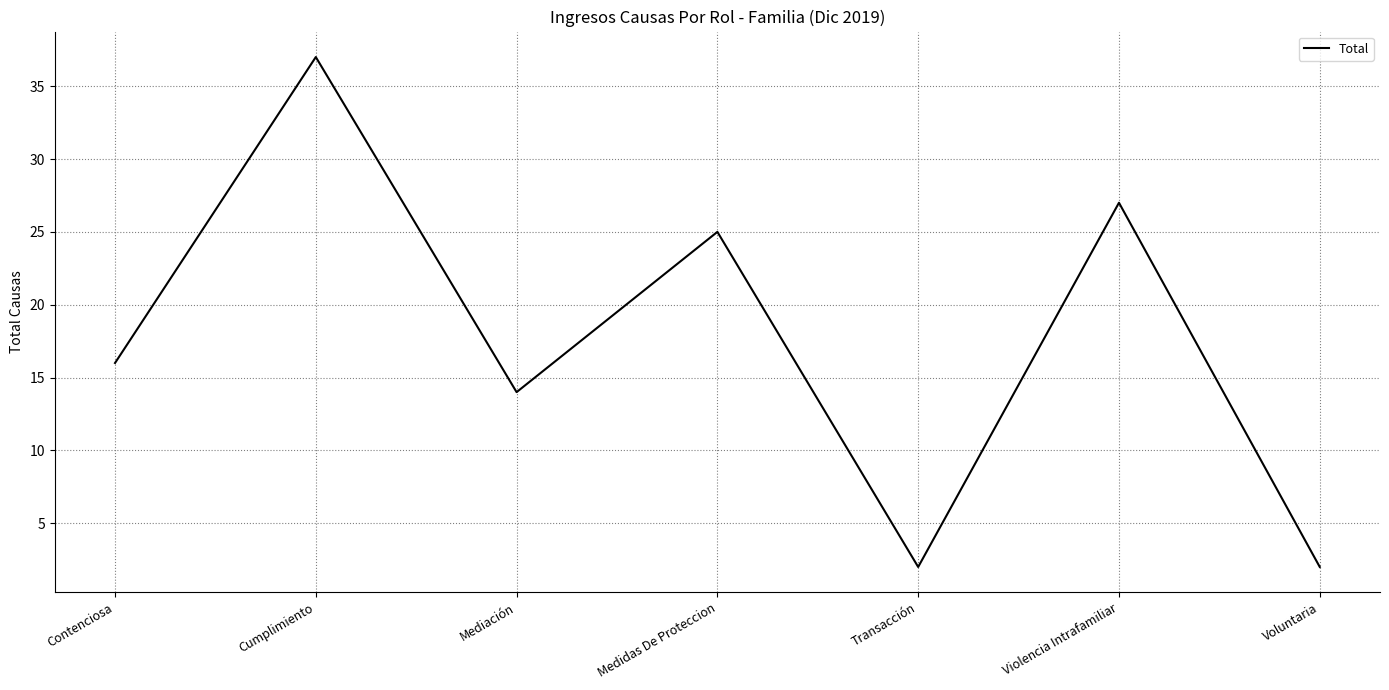

What position from the right is Mediación?

5